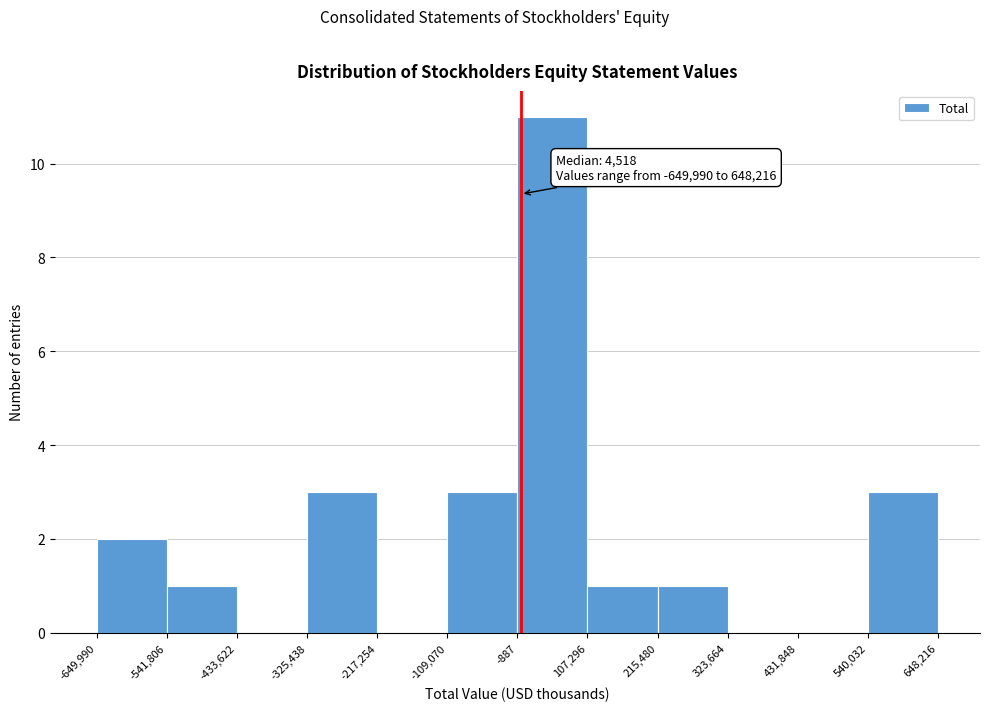

Over which range of the x-axis is the bar tallest?

-887 to 107,296